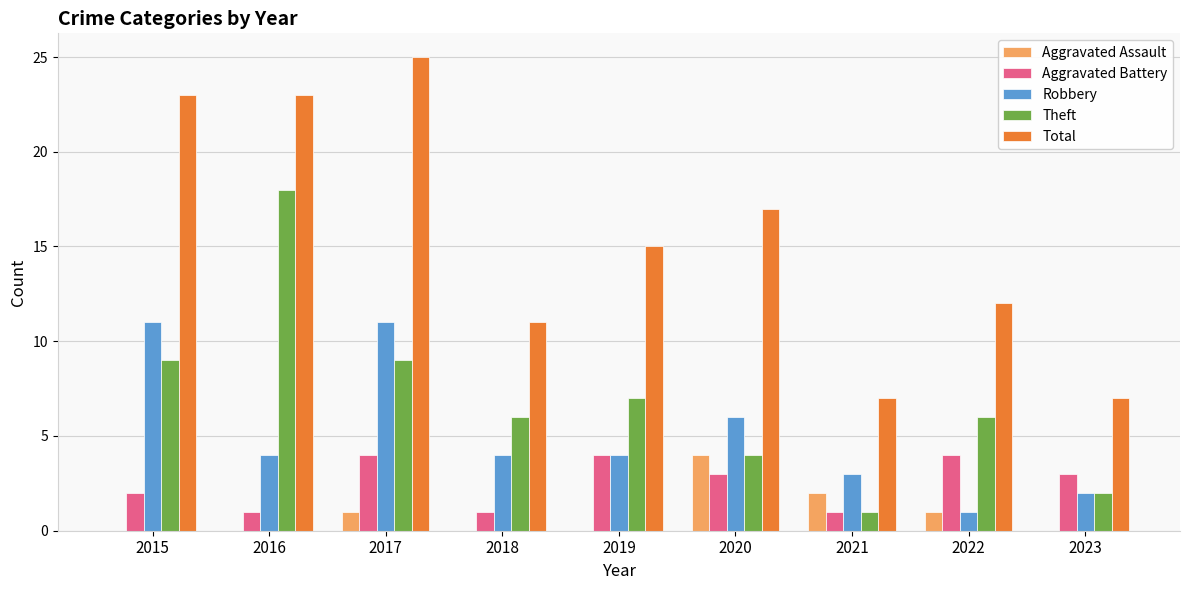

How many categories are shown in the chart?

9